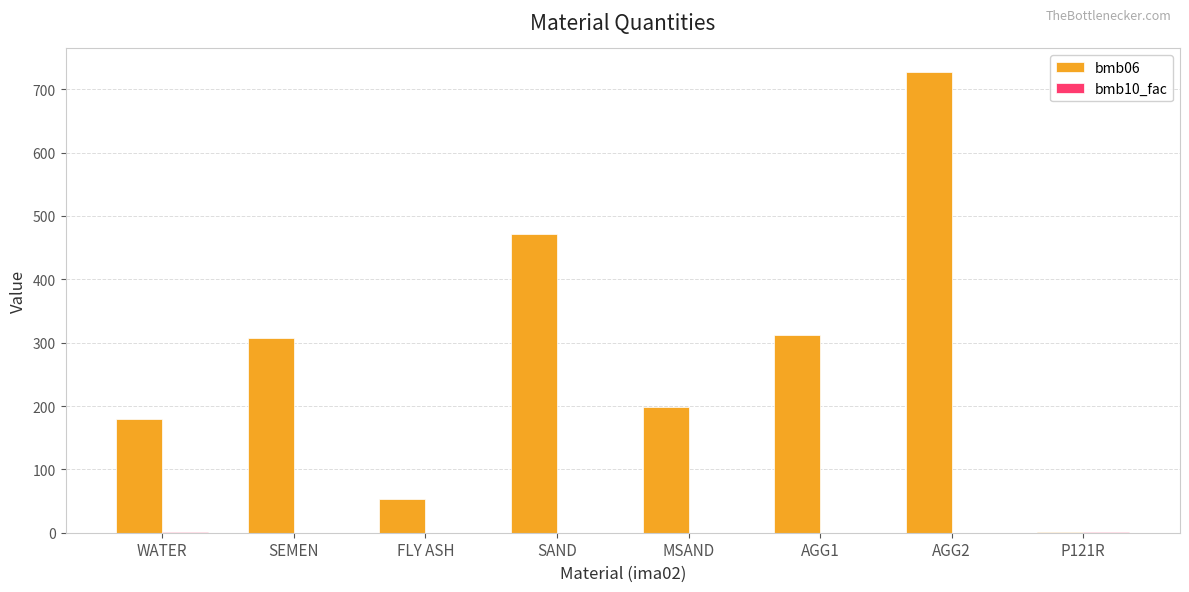

Is it true that bmb06 equals 308.0 at SEMEN?

True